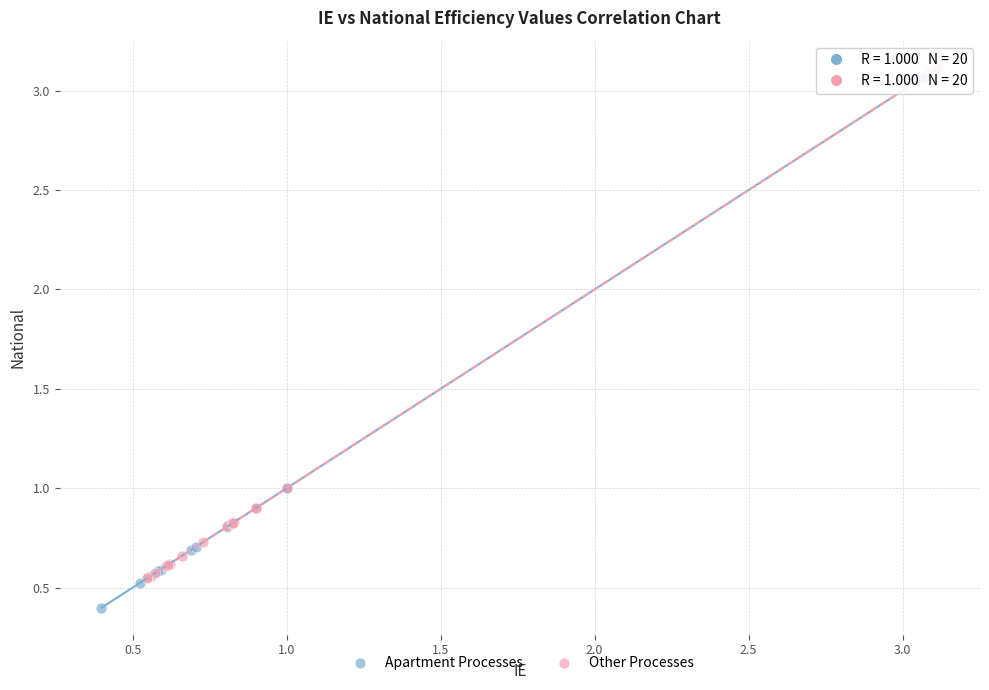

Which series reaches the minimum Y coordinate?

Apartment Processes